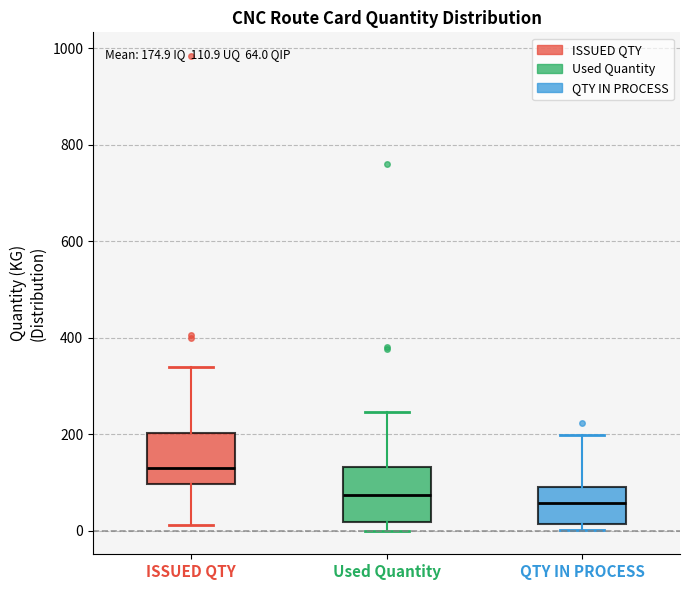

Which box has the highest median line?

ISSUED QTY